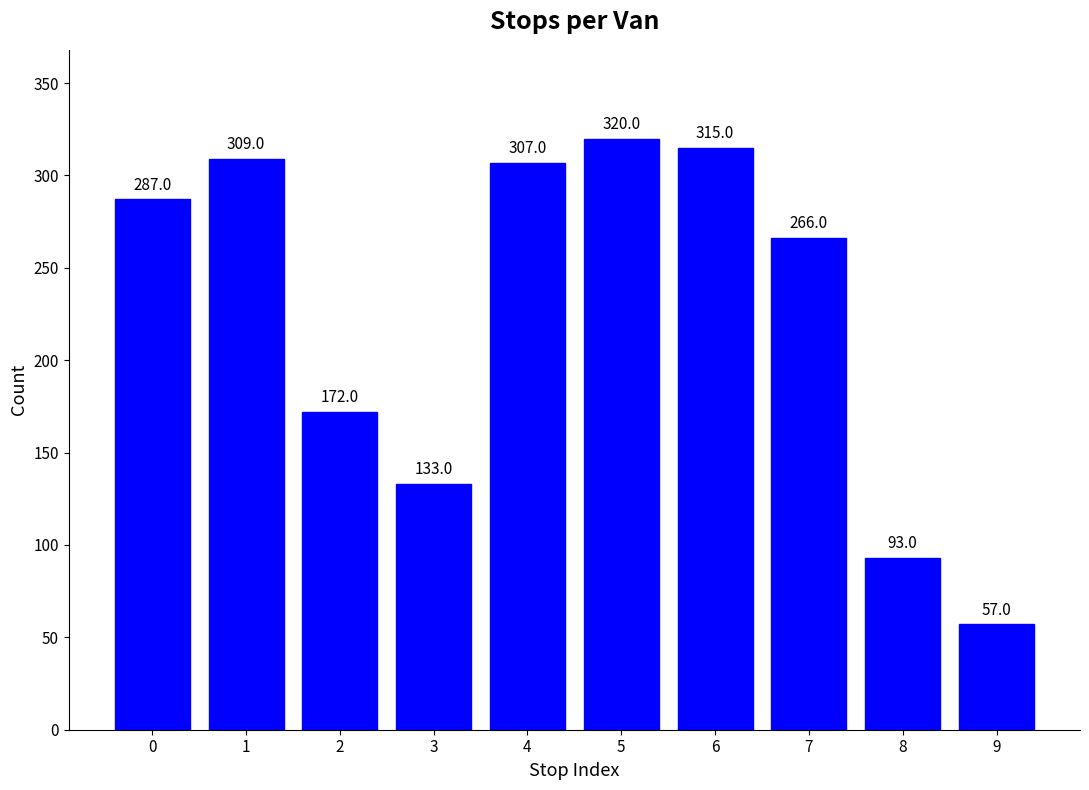

Where is the data nearest to the value 188?

2